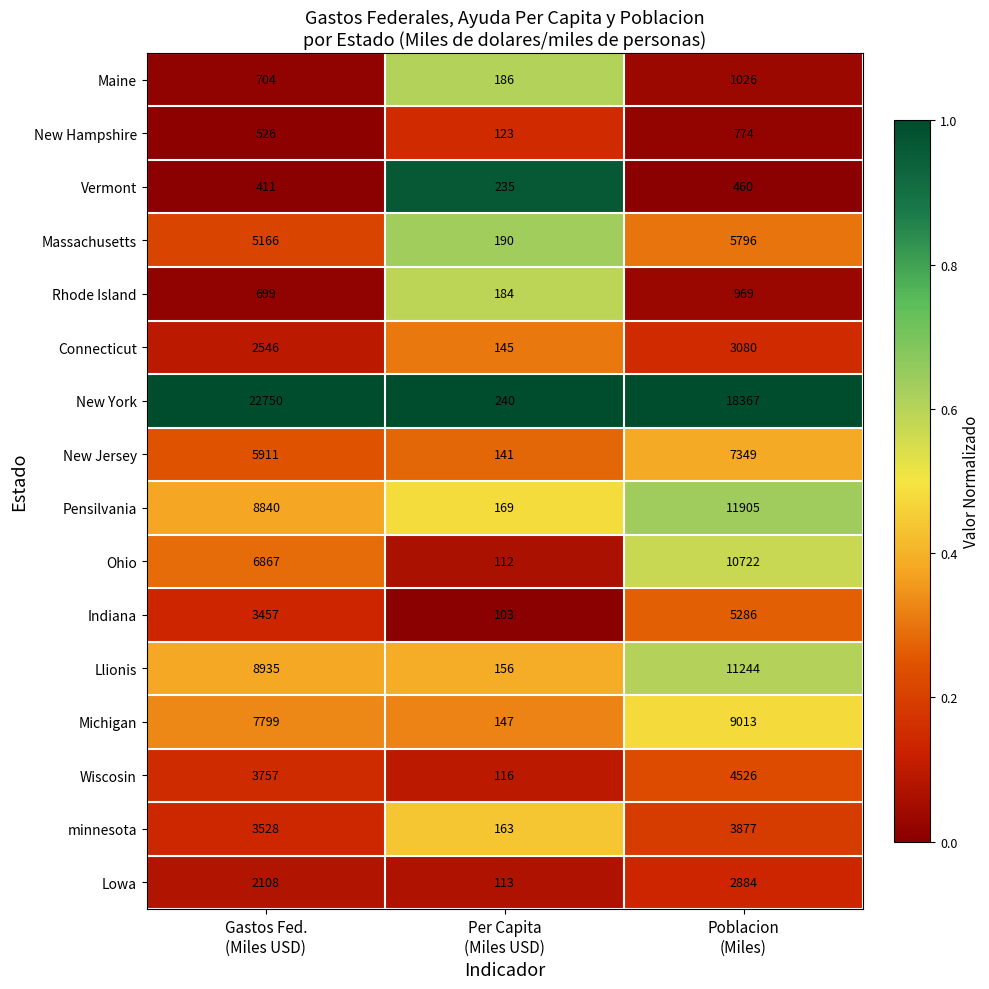

Which series has the widest spread of values?

New York